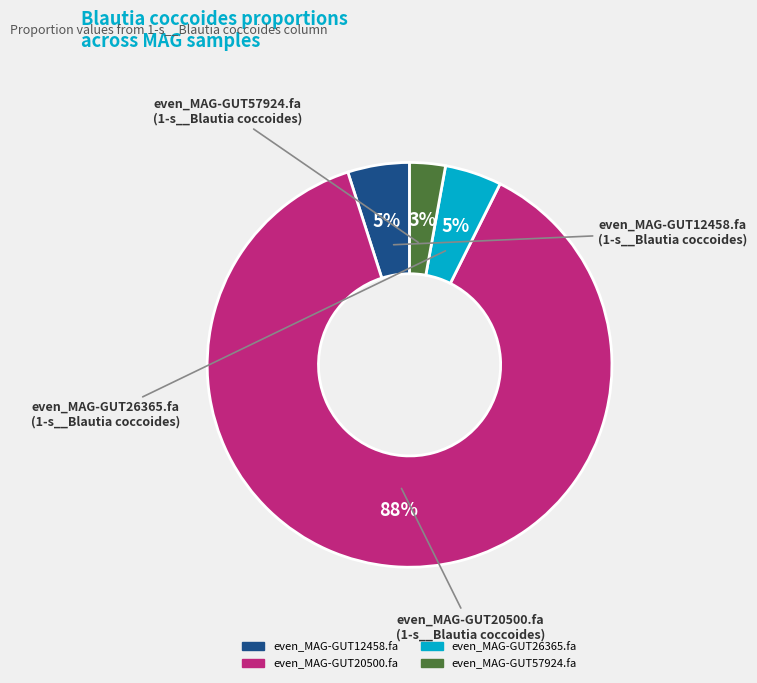

What percentage is the even_MAG-GUT26365.fa slice, to the nearest percent?

5%